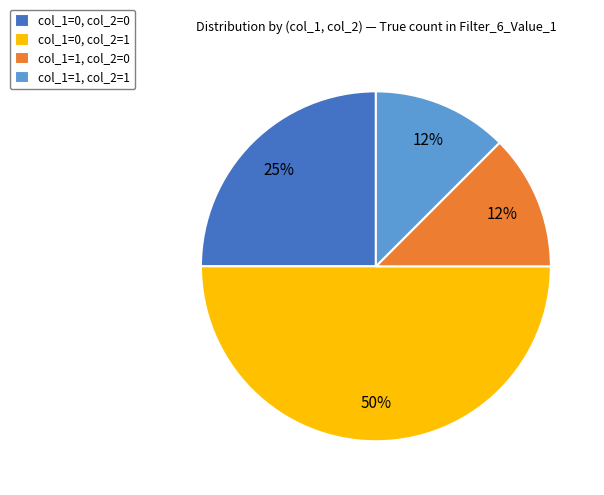

Is it true that col_1=1, col_2=1 is 5% of the pie?

False